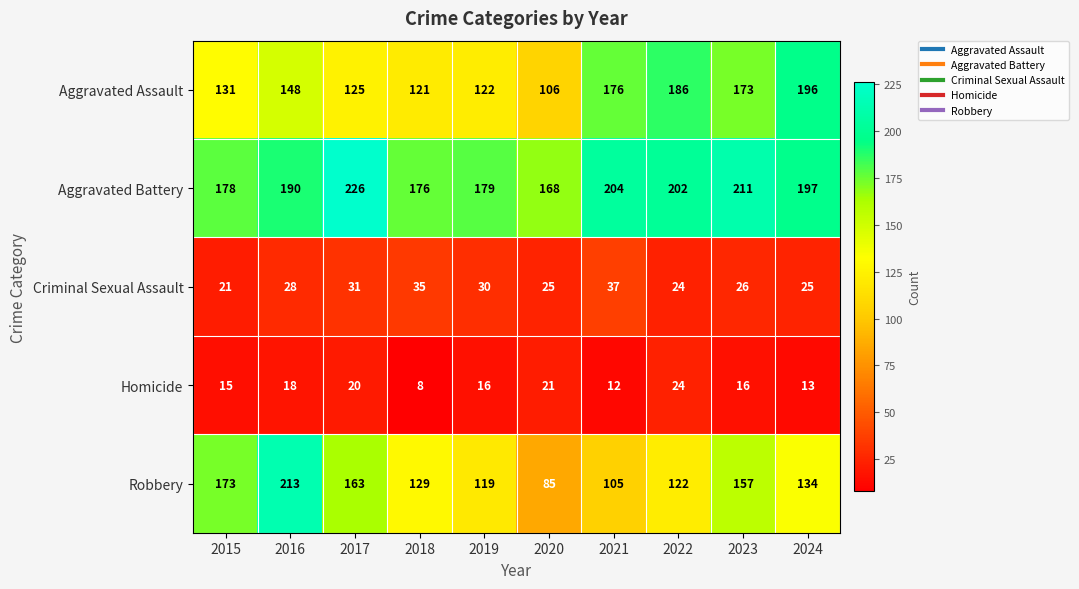

At 2019, list the series in order from largest to smallest.

Aggravated Battery, Aggravated Assault, Robbery, Criminal Sexual Assault, Homicide